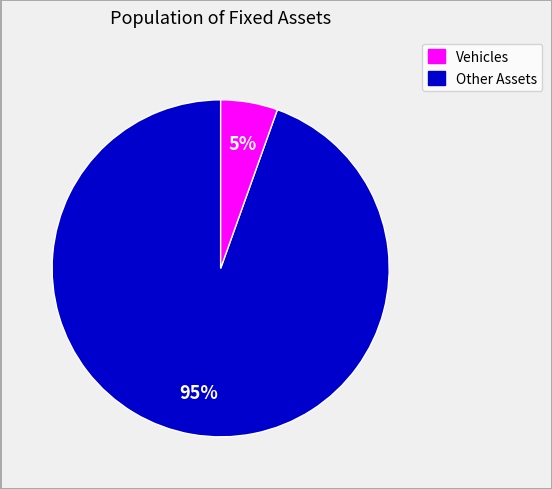

Does any single category account for the majority?

Yes